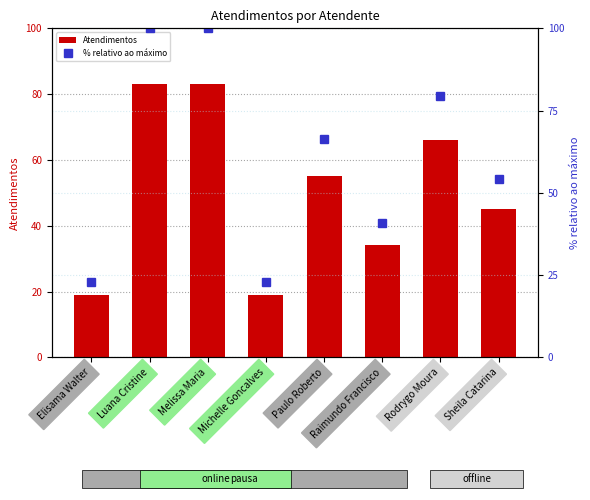

What is the label of the 2nd bar from the left?

Luana Cristine